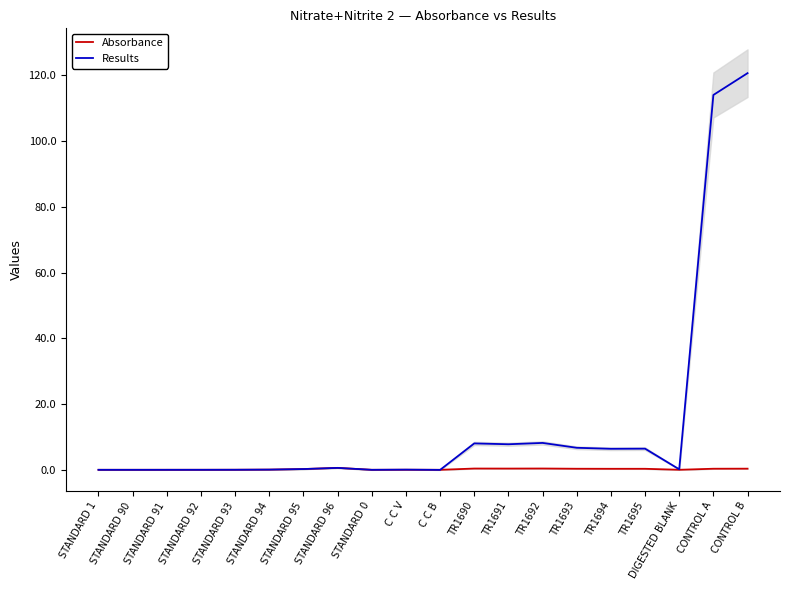

Which series has the largest total across all categories?

Results